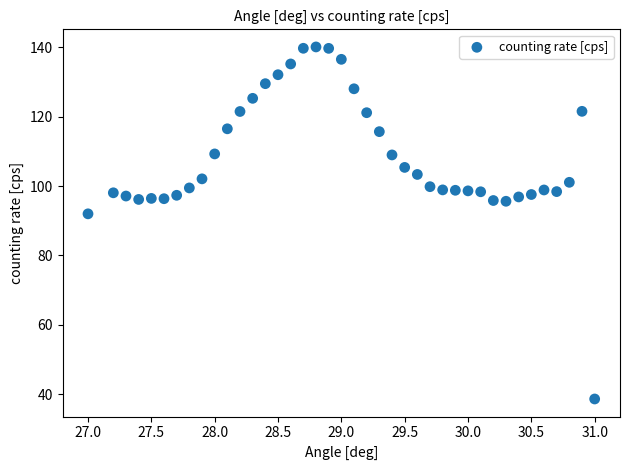

What is the range of Y values (max minus min)?

101.6